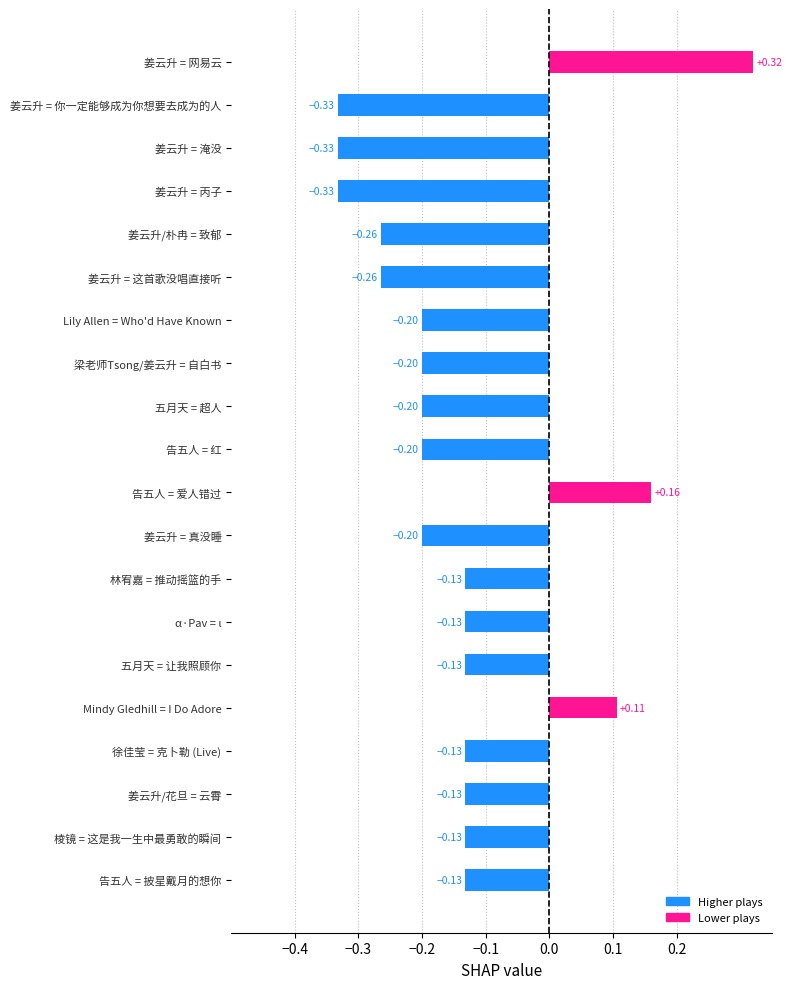

What is the label of the 2nd bar from the top?

姜云升 = 你一定能够成为你想要去成为的人